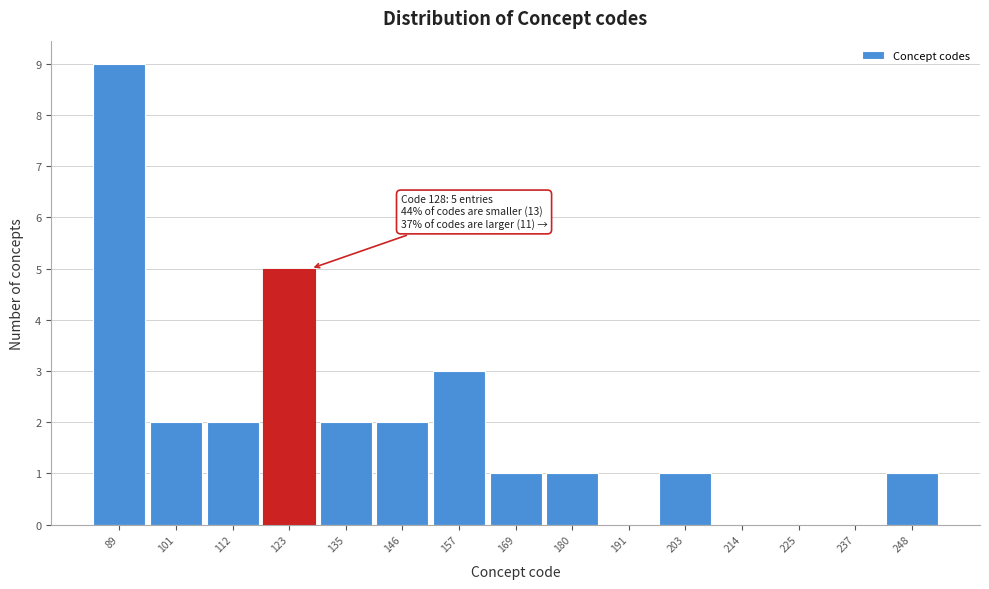

Which range on the x-axis has the tallest bar?

84 to 96